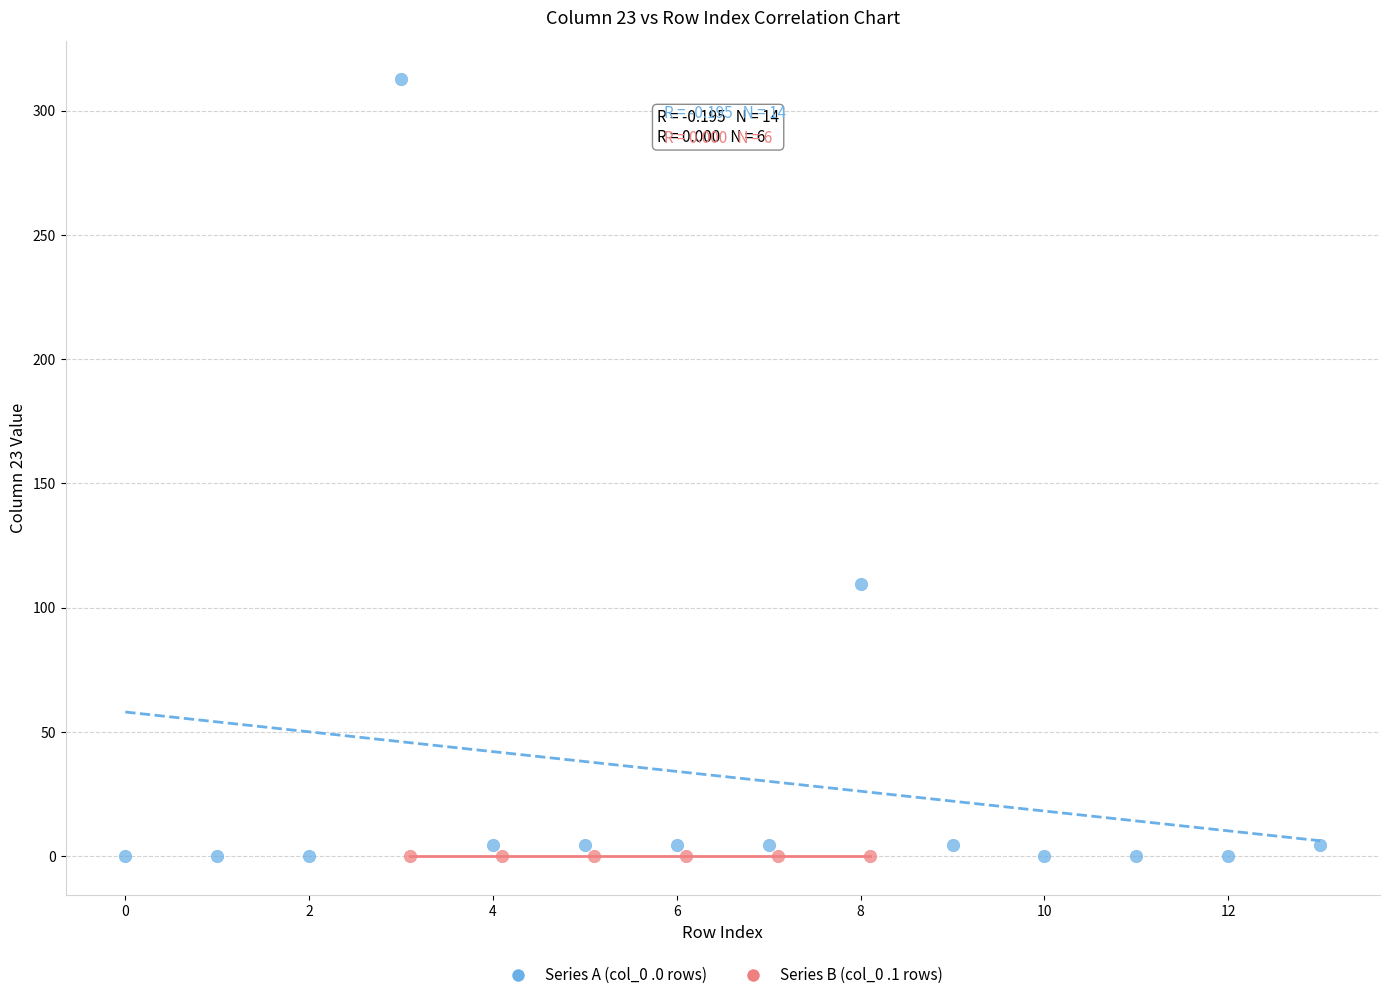

Which series reaches the maximum Y coordinate?

Series A (col_0 .0 rows)